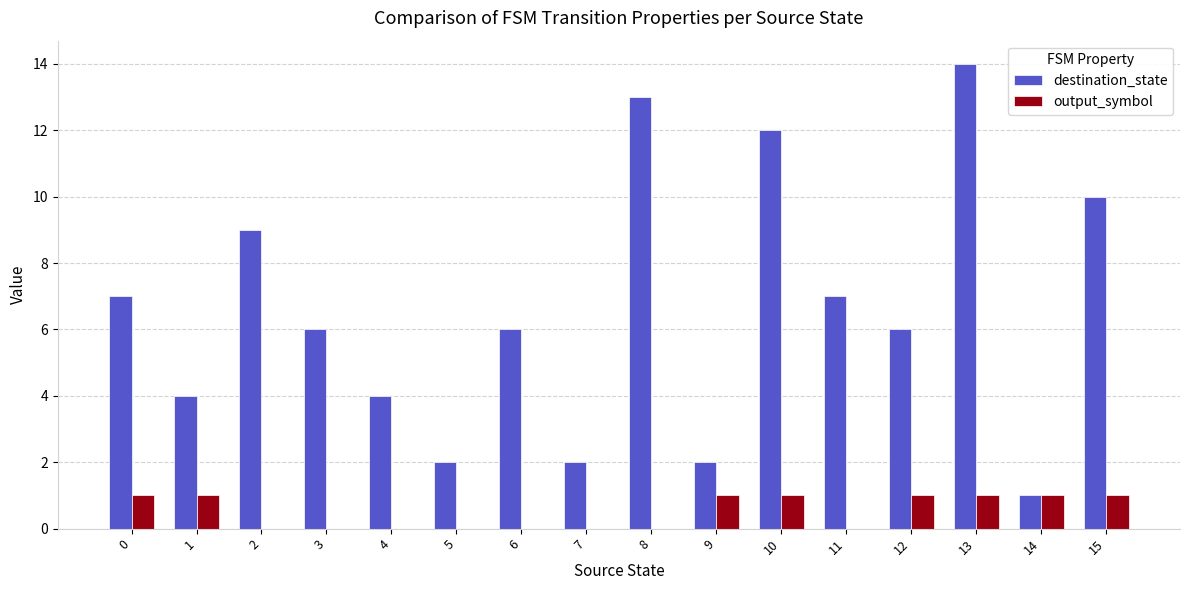

How many groups of bars are there?

16